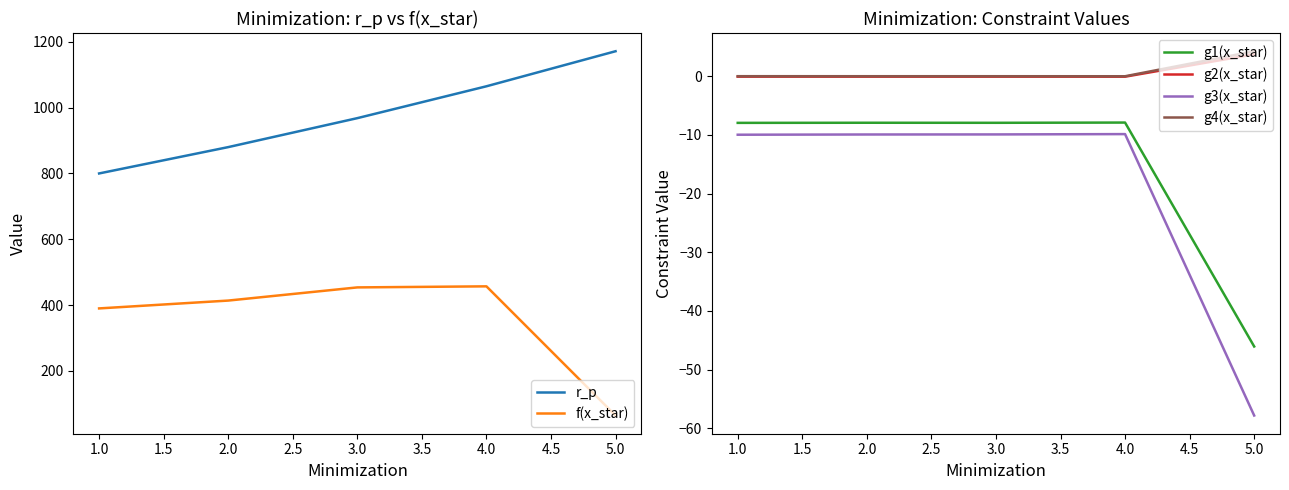

Count the number of data series in this chart.

6